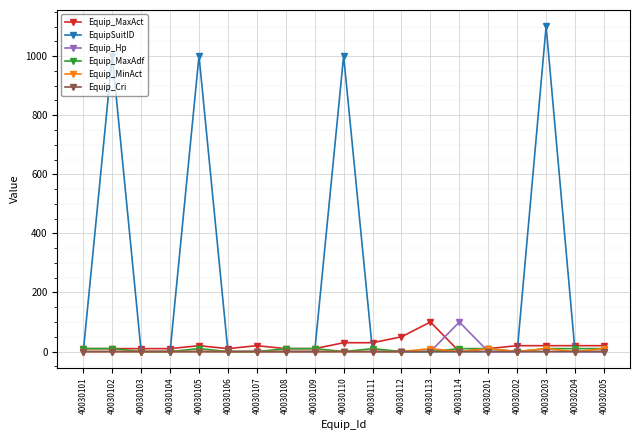

What is the difference between the highest and lowest values at 40030112?

50.0